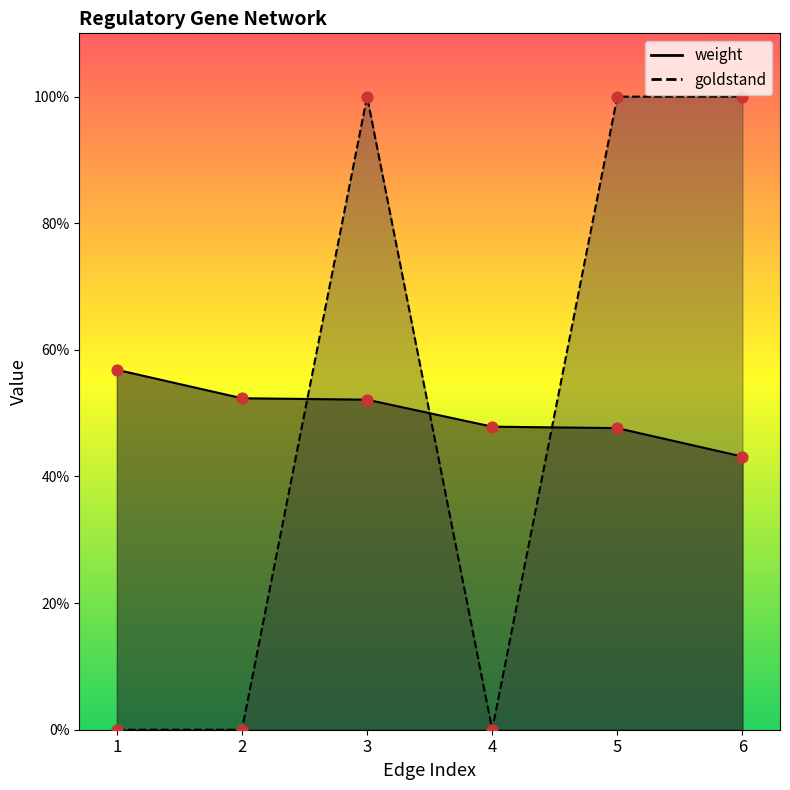

Which series contains the lowest Y value?

goldstand